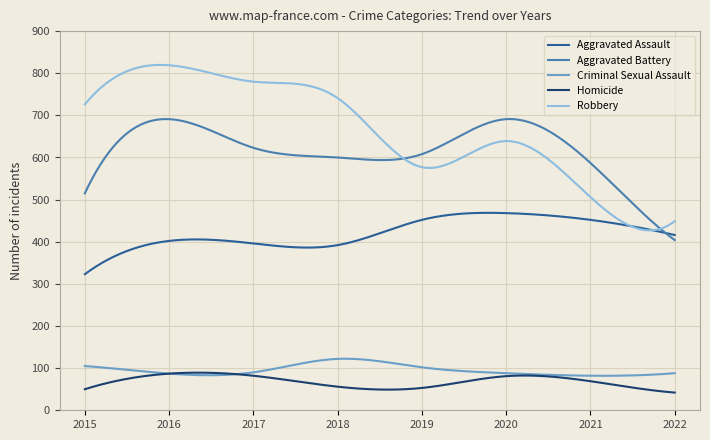

Which series has the largest total across all categories?

Robbery